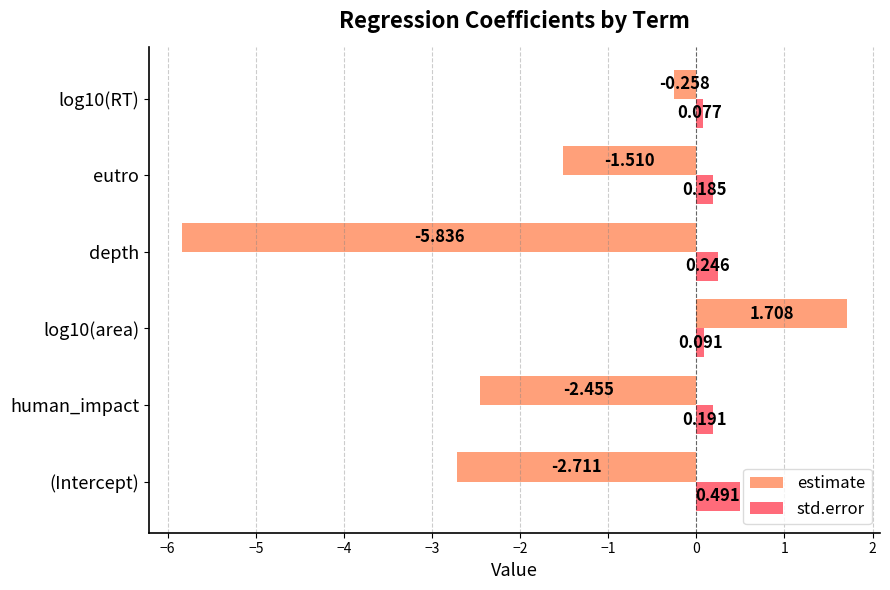

List the series in order of their peak value, lowest first.

std.error, estimate